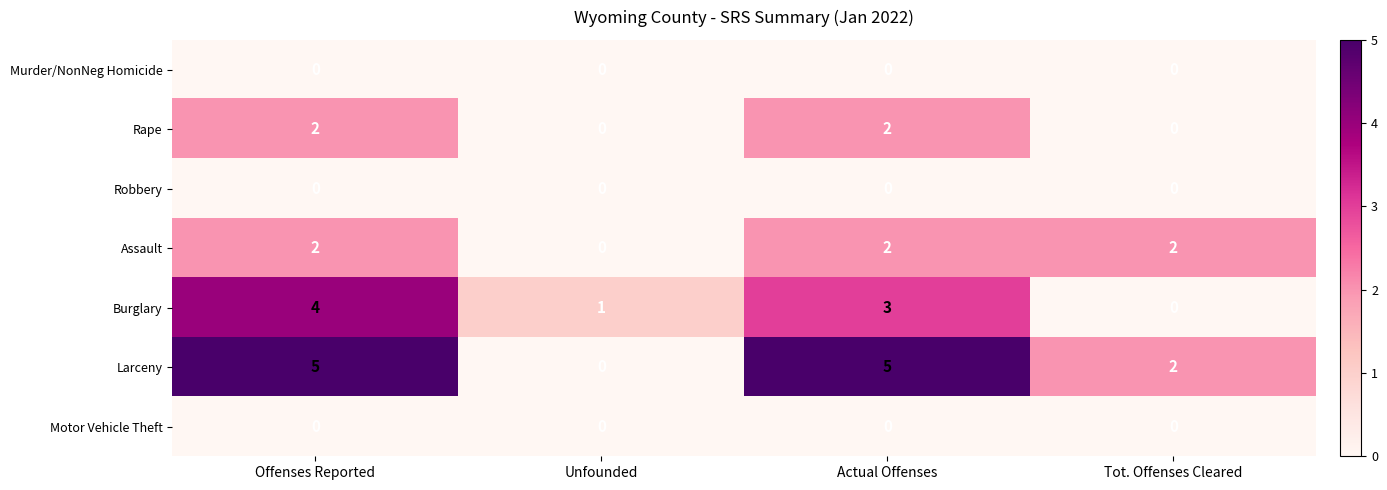

Reading left to right, transcribe all the data shown in this chart.

Murder/NonNeg Homicide: Offenses Reported=0	Unfounded=0	Actual Offenses=0	Tot. Offenses Cleared=0
Rape: Offenses Reported=2	Unfounded=0	Actual Offenses=2	Tot. Offenses Cleared=0
Robbery: Offenses Reported=0	Unfounded=0	Actual Offenses=0	Tot. Offenses Cleared=0
Assault: Offenses Reported=2	Unfounded=0	Actual Offenses=2	Tot. Offenses Cleared=2
Burglary: Offenses Reported=4	Unfounded=1	Actual Offenses=3	Tot. Offenses Cleared=0
Larceny: Offenses Reported=5	Unfounded=0	Actual Offenses=5	Tot. Offenses Cleared=2
Motor Vehicle Theft: Offenses Reported=0	Unfounded=0	Actual Offenses=0	Tot. Offenses Cleared=0